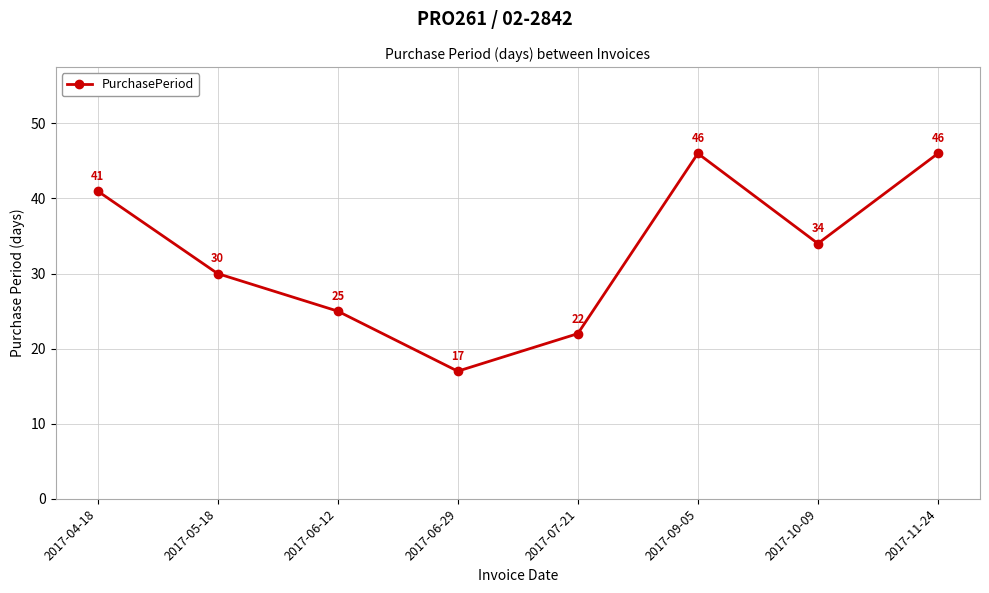

The chart shows a value of 30 at 2017-05-18. True or false?

True